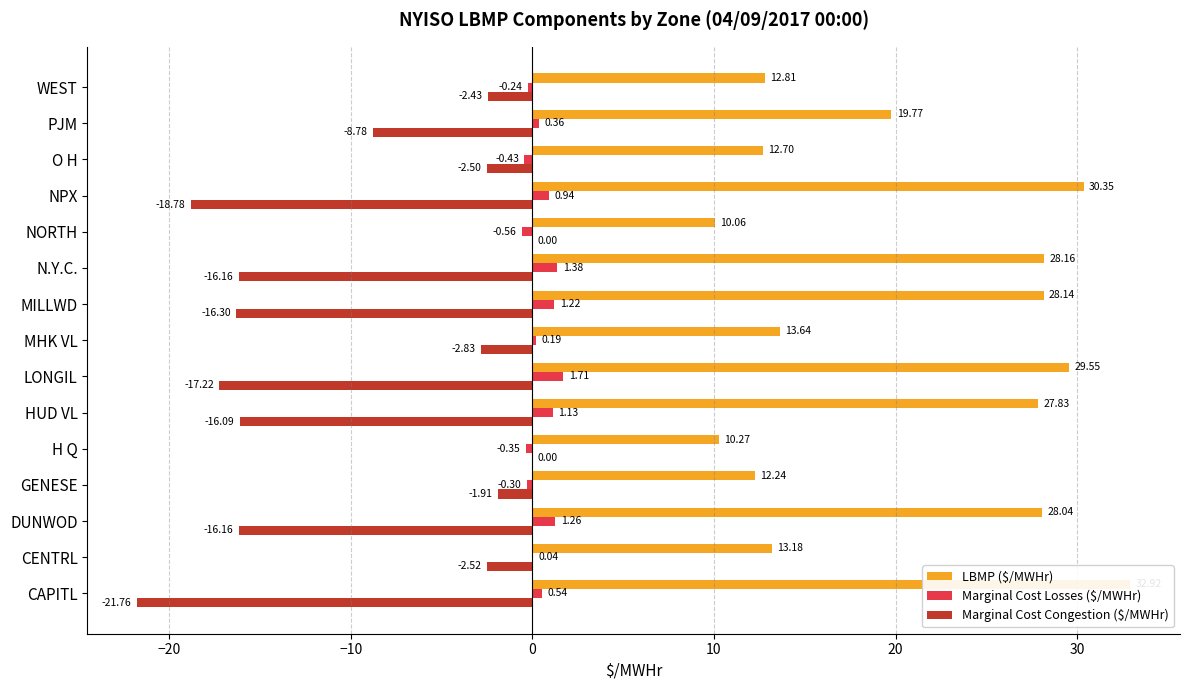

What is the difference between the highest and lowest values at NORTH?

10.6